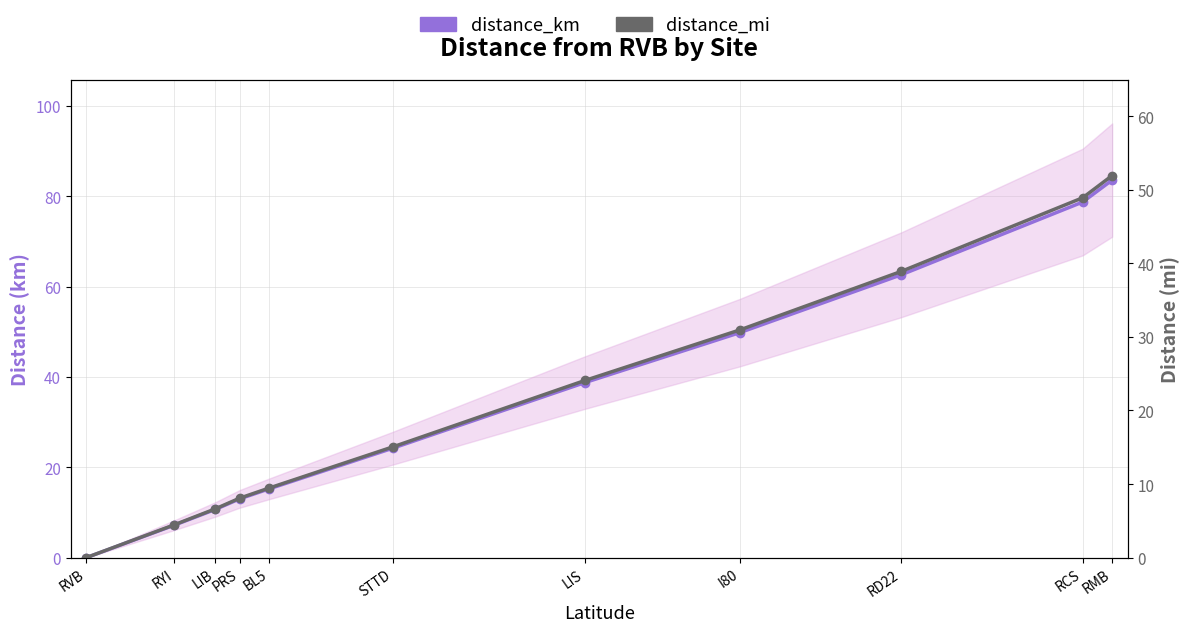

True or false: distance_mi and distance_km cross at least once.

False